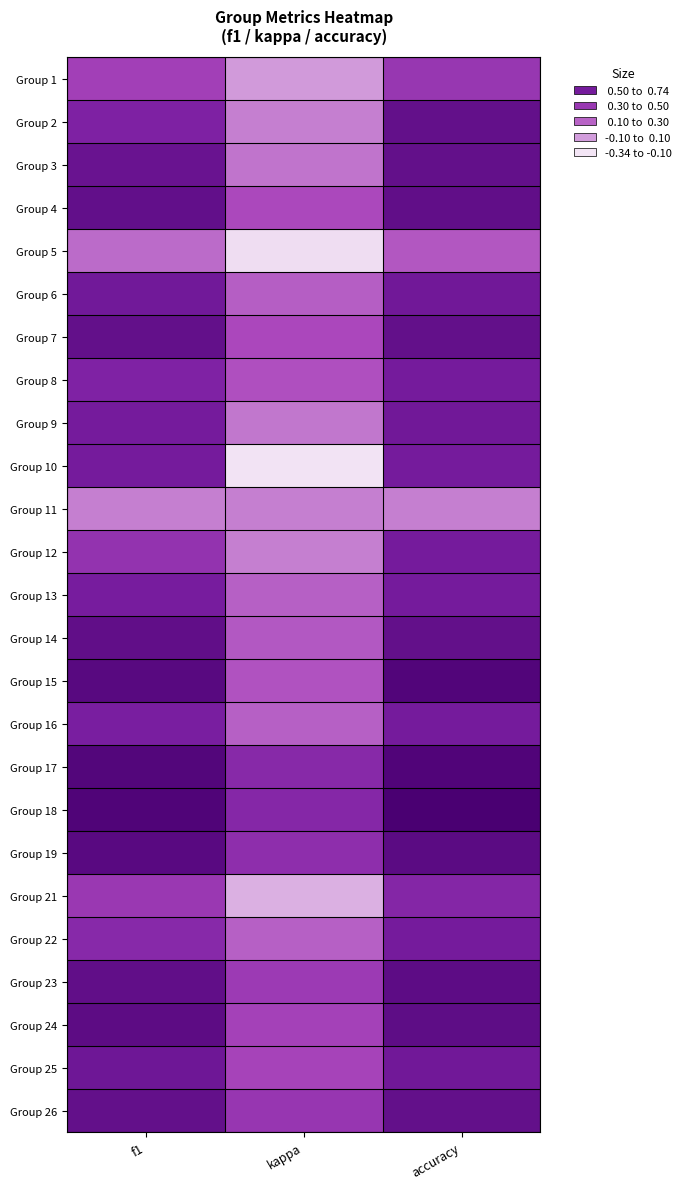

Count the number of data series in this chart.

25